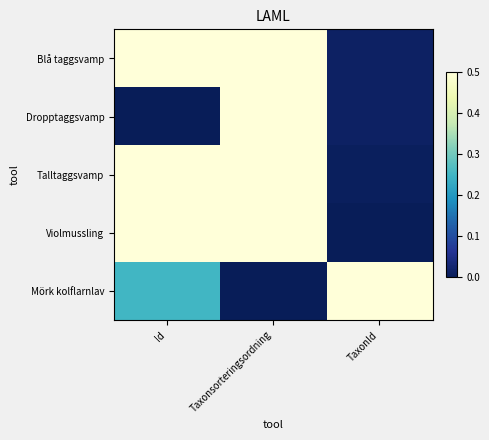

Which series has the largest total across all categories?

Talltaggsvamp